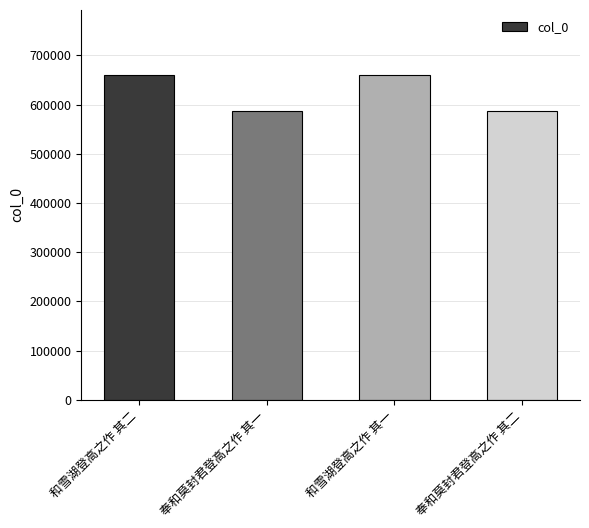

What is the label of the 2nd bar from the right?

和雪湖登高之作 其一